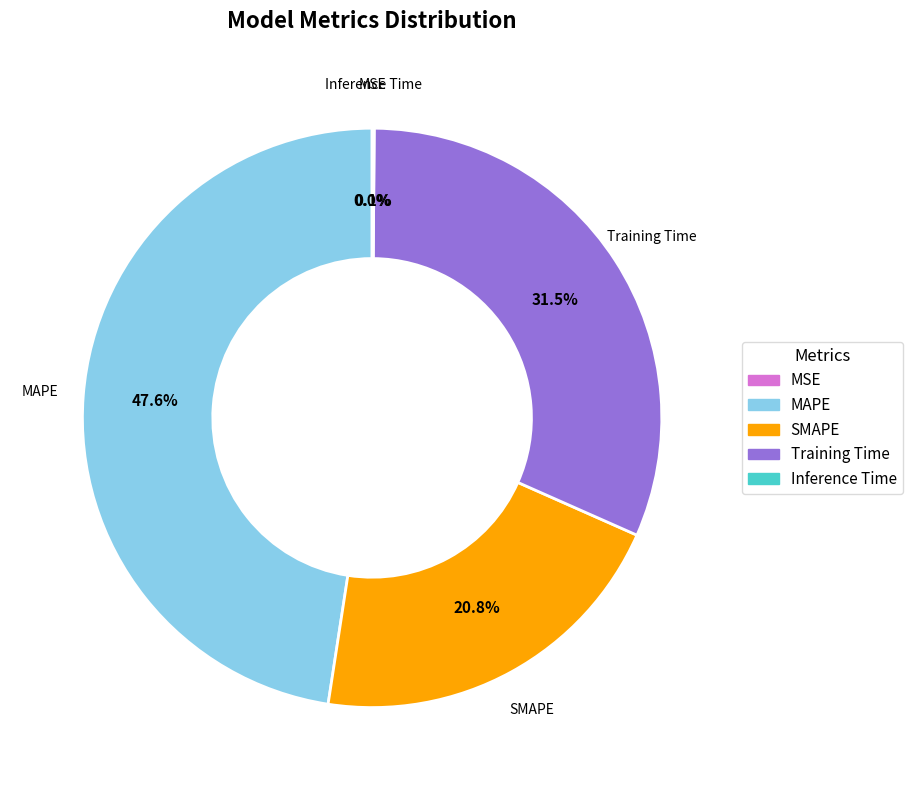

What percentage do Training Time and SMAPE together represent?

52.3%